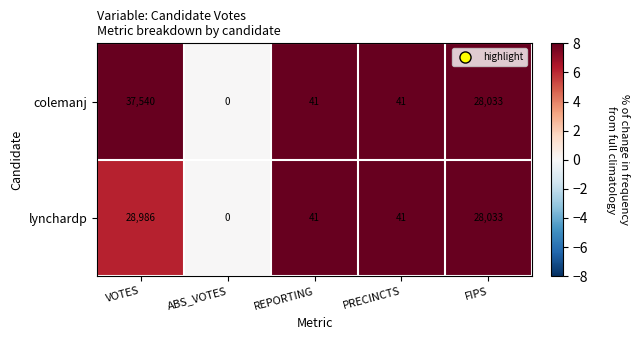

Rank the series by their average value, from highest to lowest.

colemanj, lynchardp